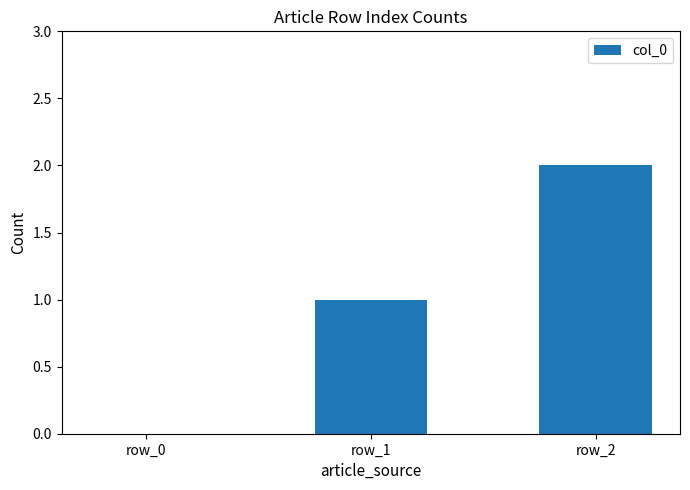

Between row_0 and row_1, which is larger?

row_1